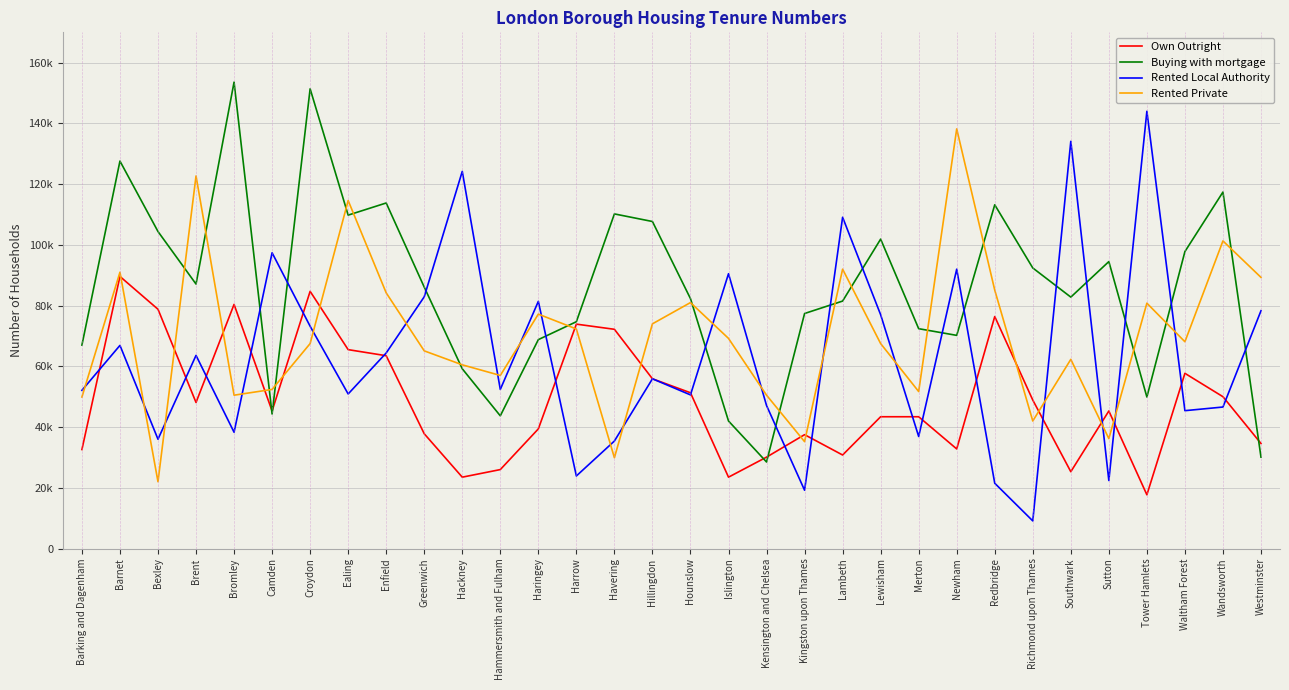

True or false: Rented Private has more than 1 interior local peaks.

True